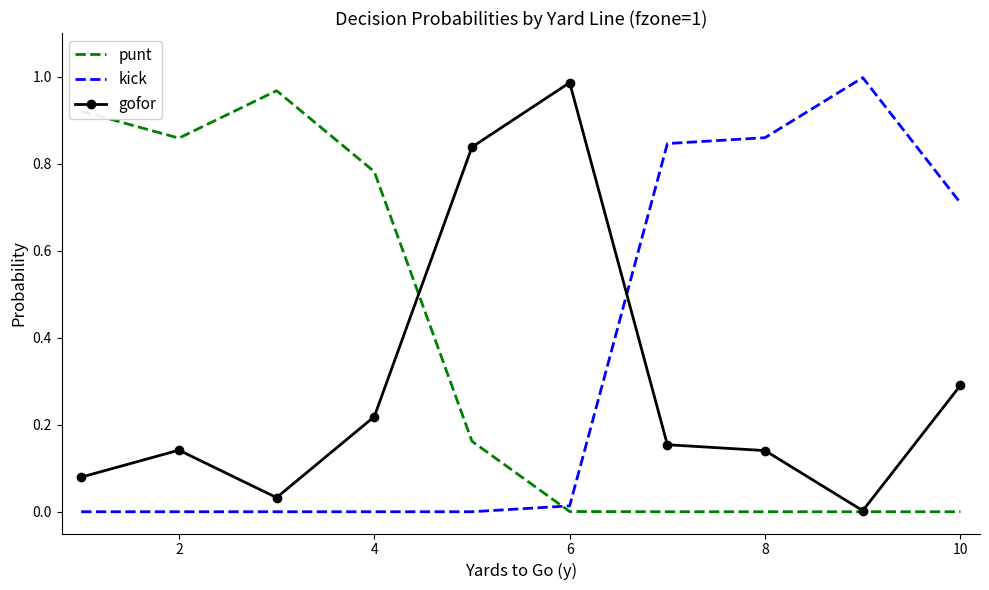

How many times do kick and gofor cross each other?

1